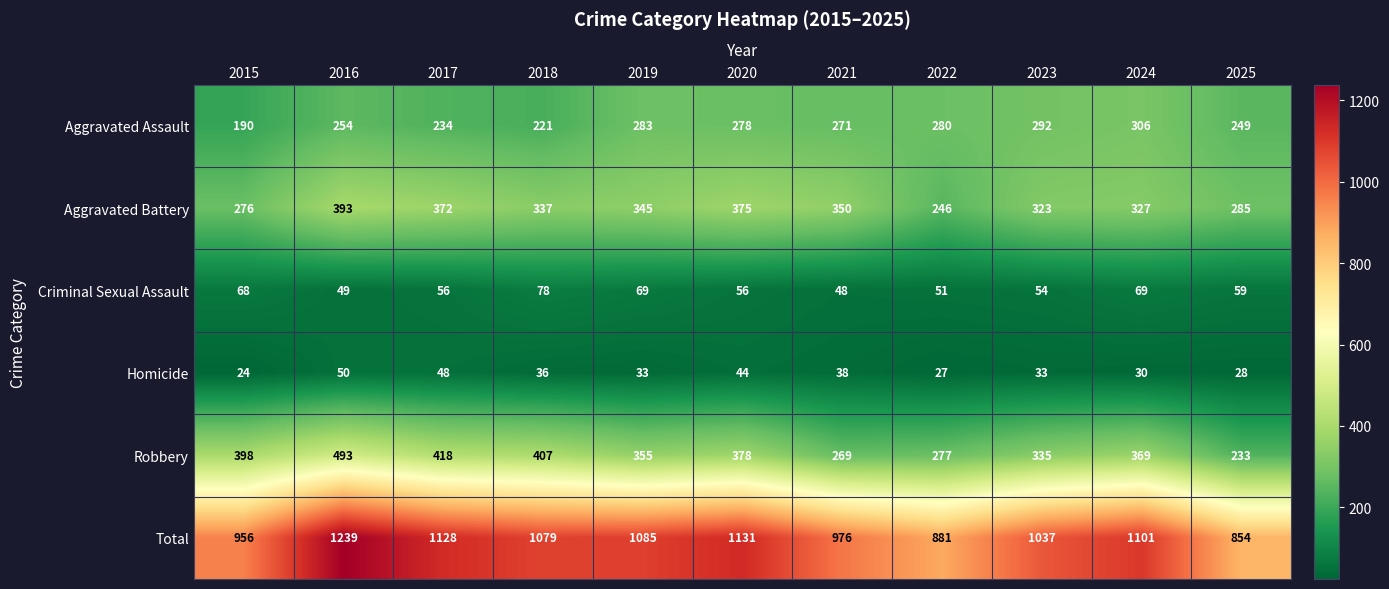

At how many categories does at least one series exceed 89?

11